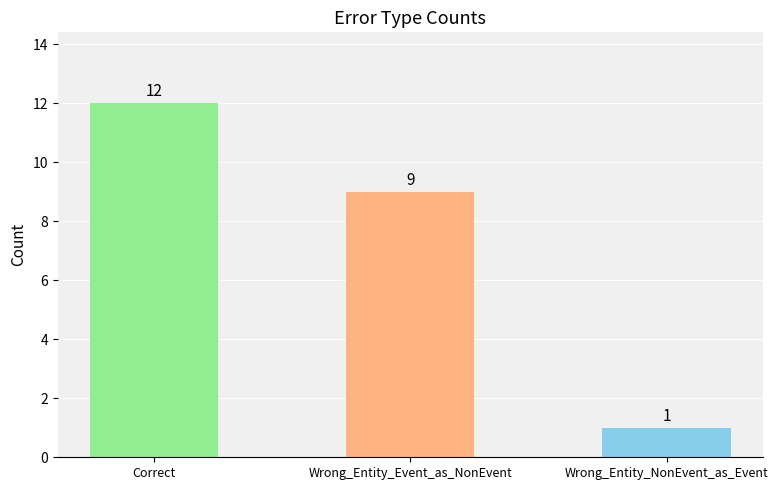

List the labels in order of value, largest first.

Correct, Wrong_Entity_Event_as_NonEvent, Wrong_Entity_NonEvent_as_Event